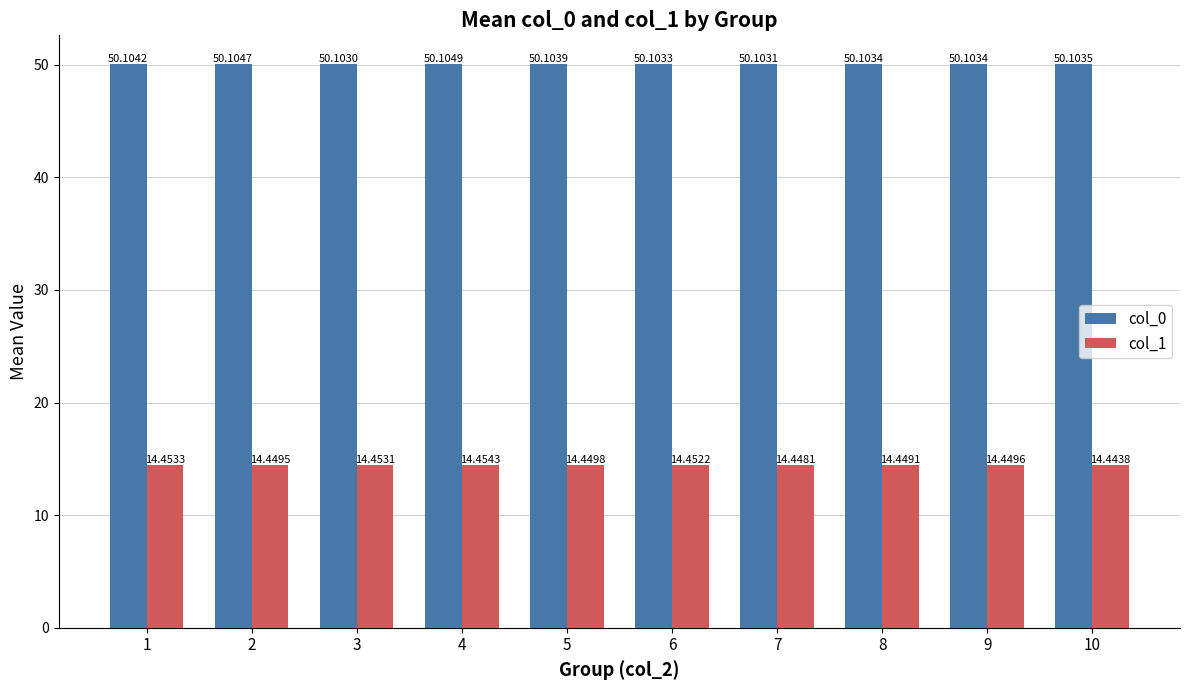

Is it true that col_0 equals 50.1 at 4?

True